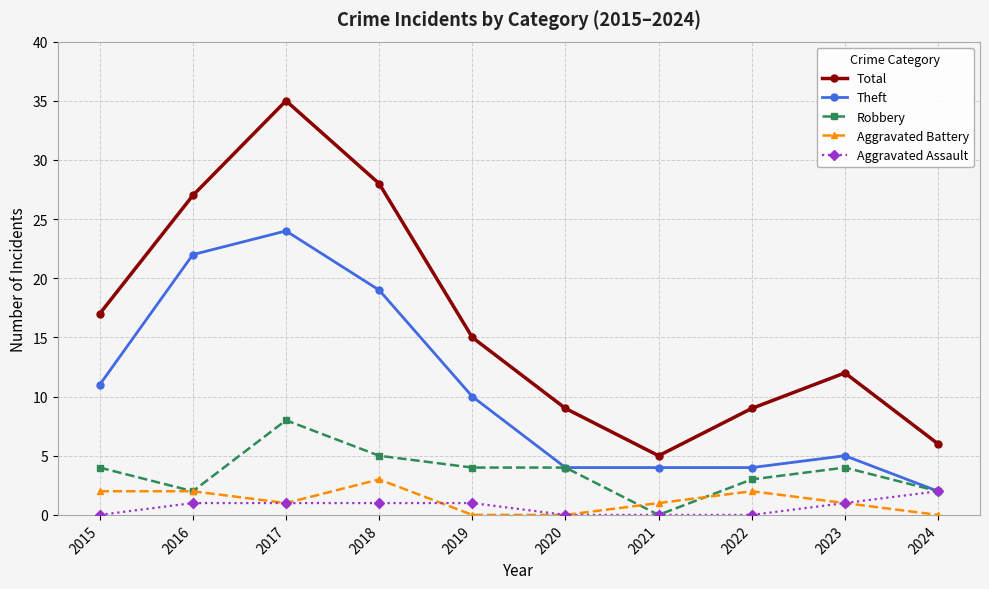

Does the chart have visible grid lines?

Yes